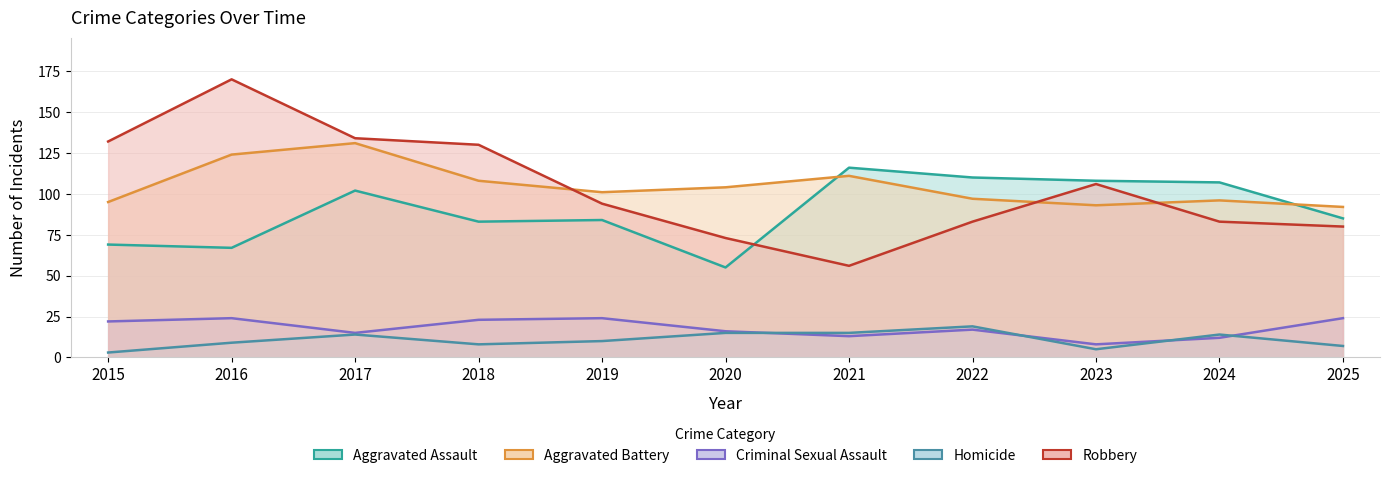

What is the value of the Robbery point at the 9th from the left?

106